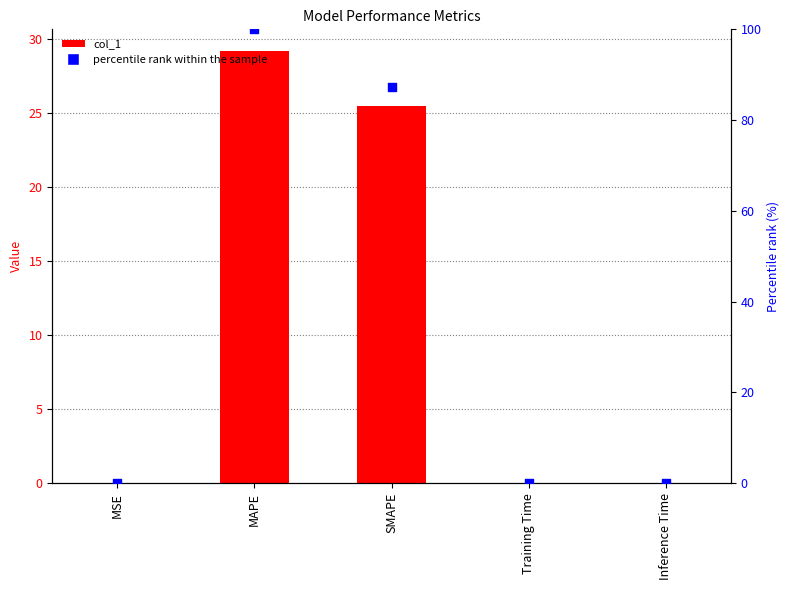

At how many categories does at least one series exceed 93?

1